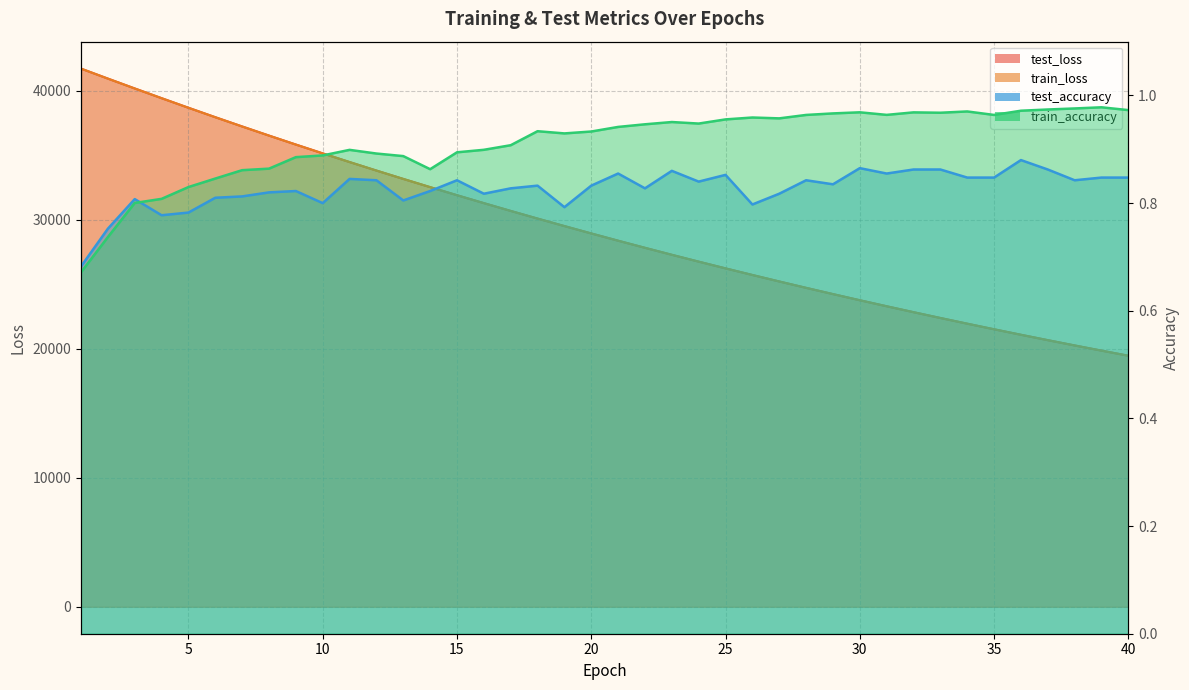

What is the difference between the test_loss values at 10 and 12?

1331.7